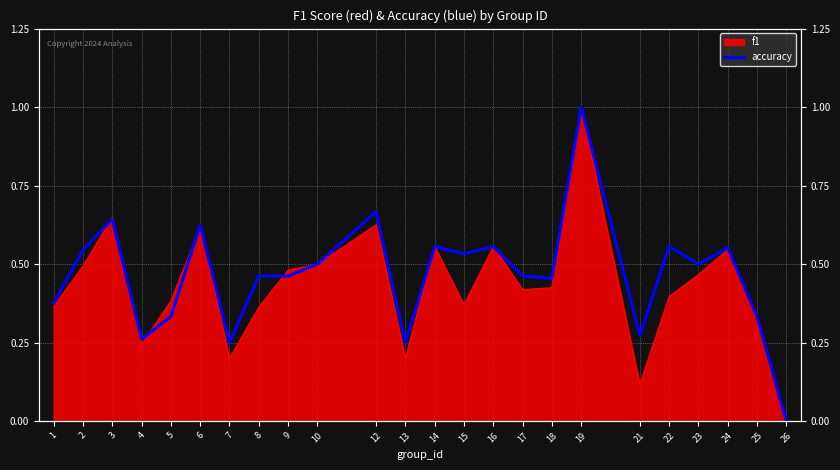

How many lines are shown in the chart?

1